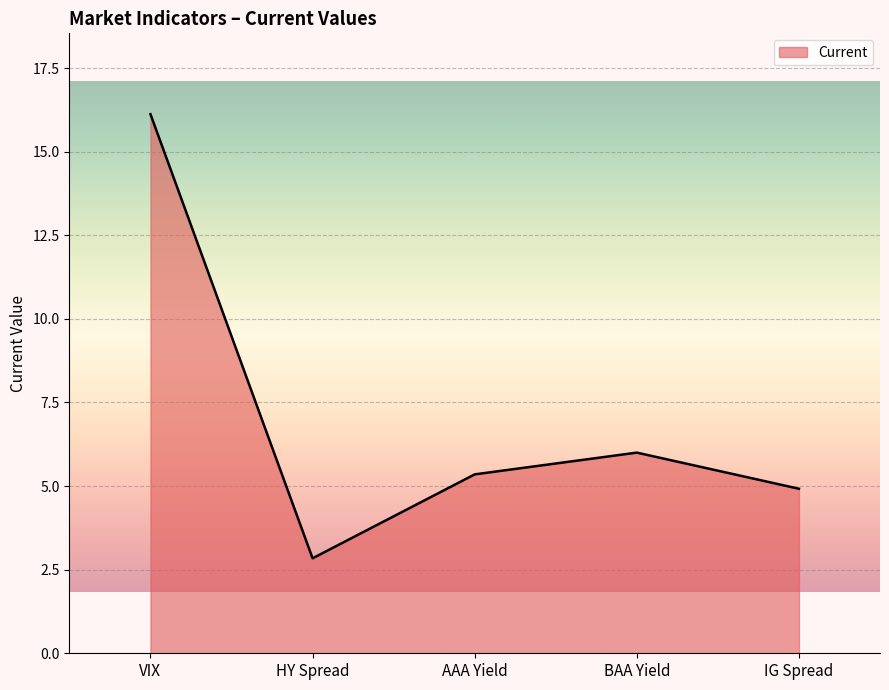

What is the greatest value displayed?

16.1